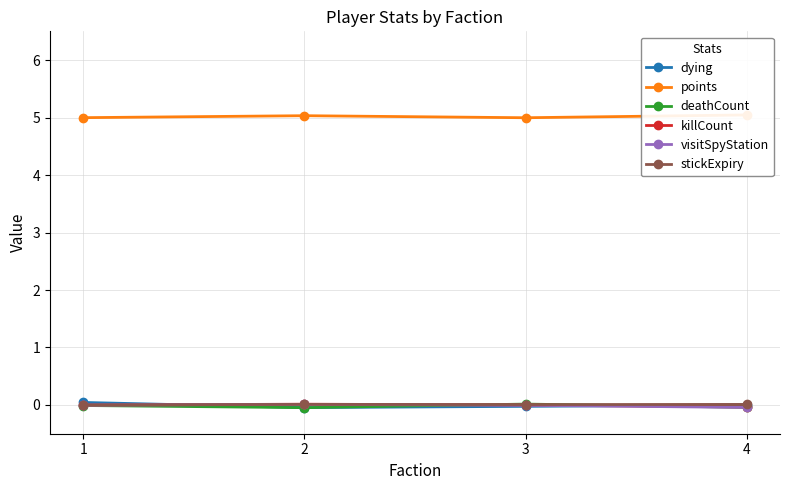

True or false: points has a value of 5.0 at 3.

True